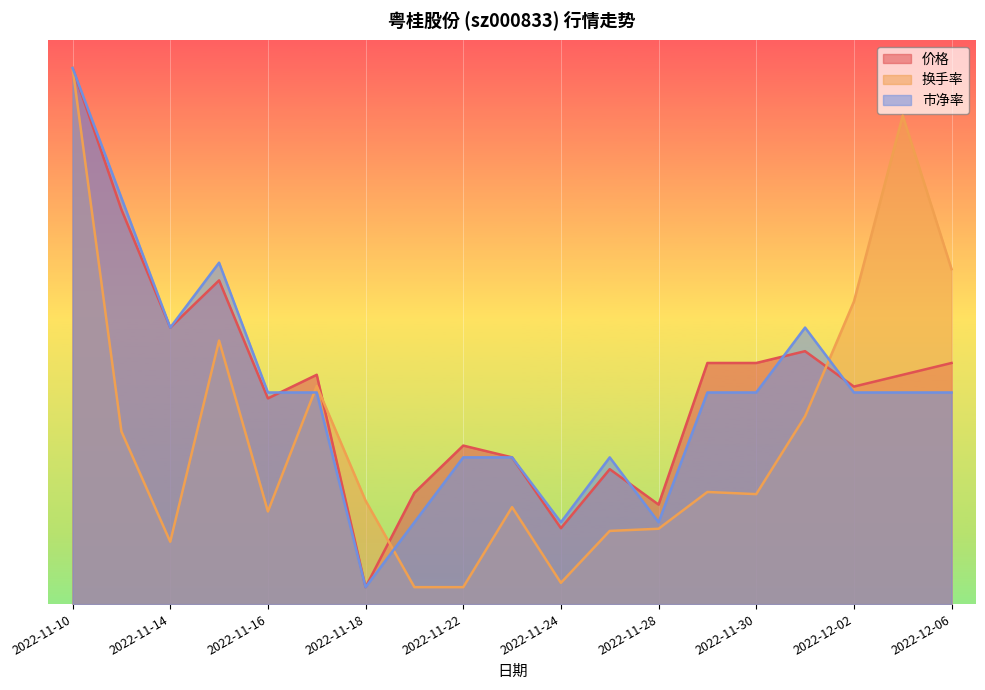

What is the sum of all 市净率 values?

71.2